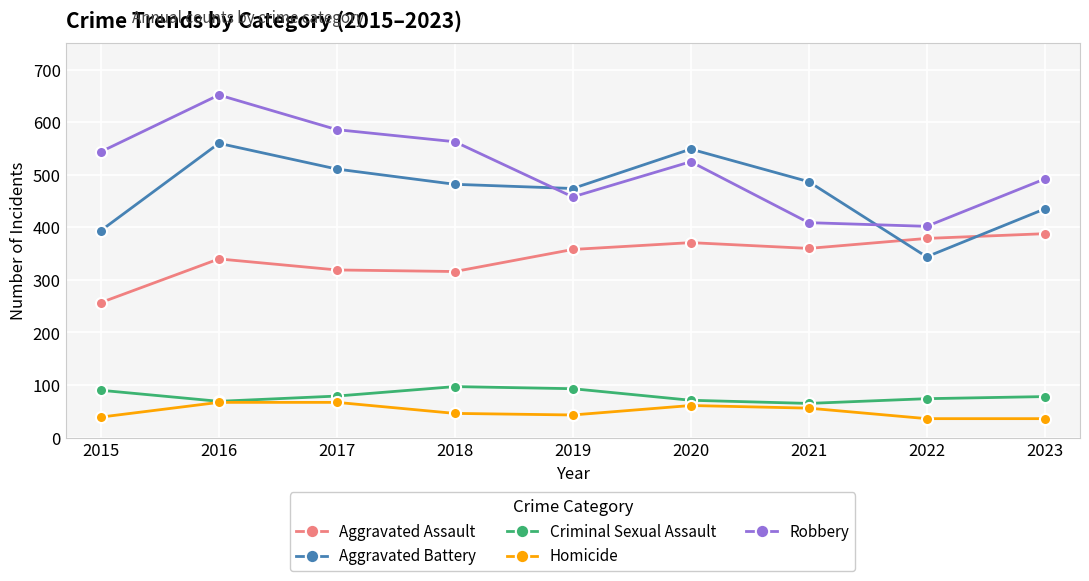

What is the value of the Aggravated Battery point at the 7th from the left?

487